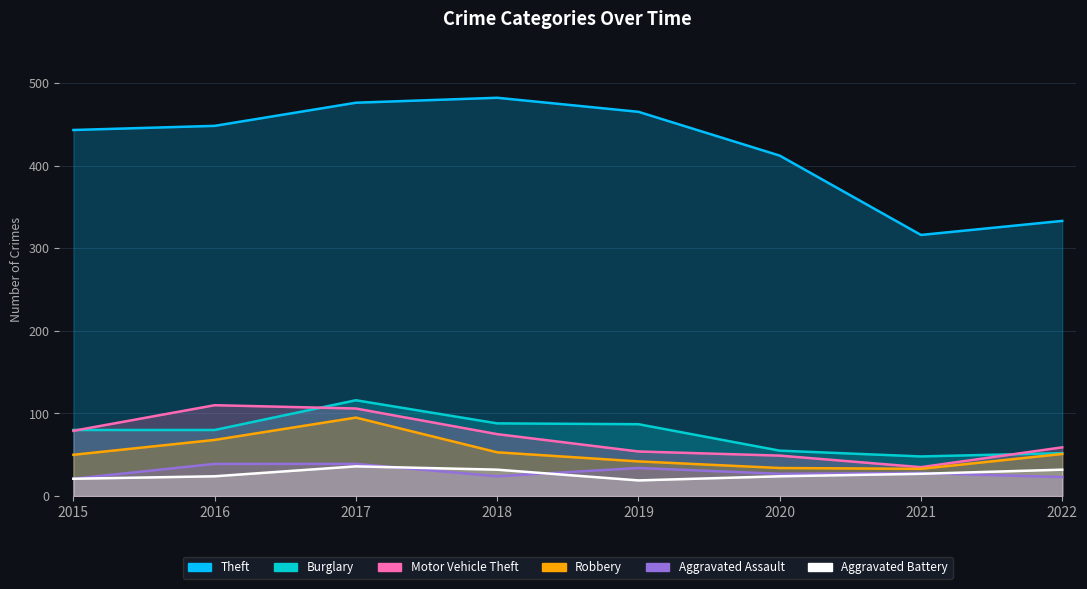

What is the difference between the second highest and minimum values in the Aggravated Assault series?

18